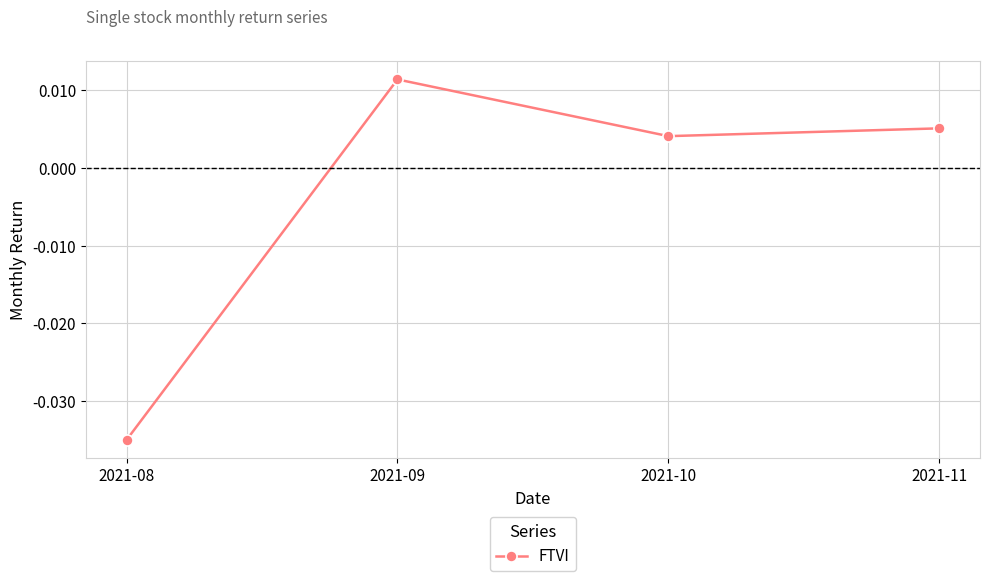

Rank the categories by value from highest to lowest.

2021-09, 2021-11, 2021-10, 2021-08